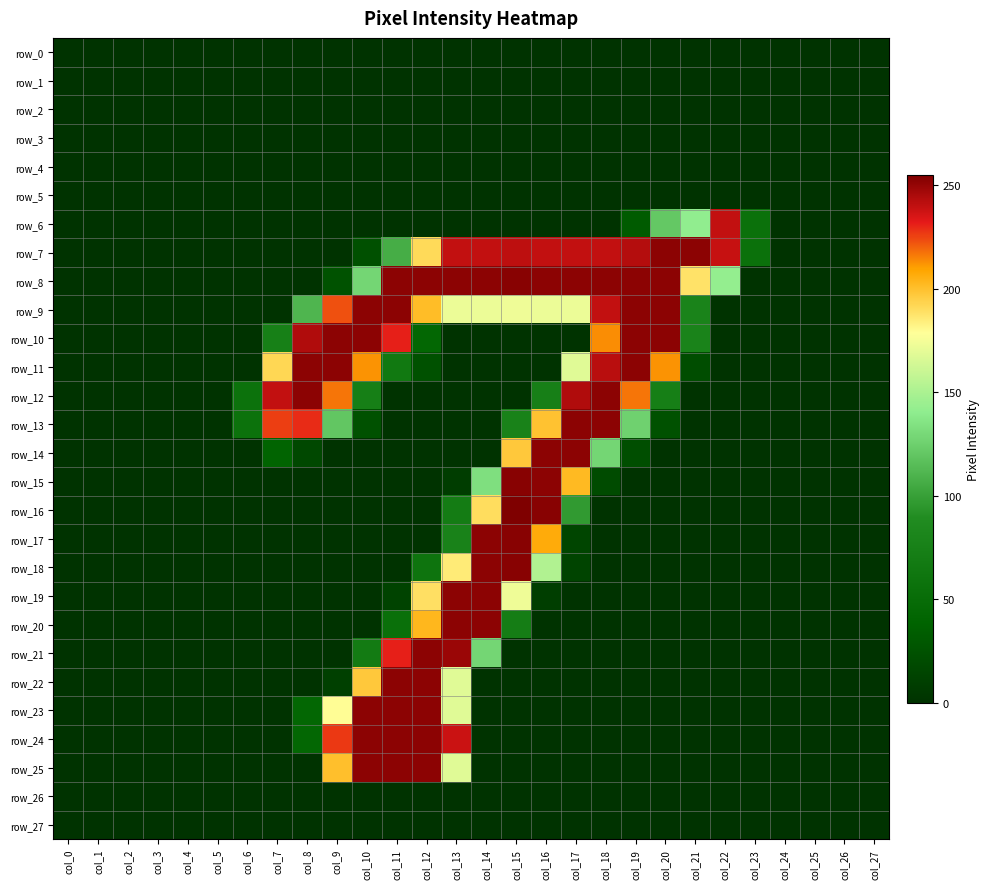

What is the sum of all row_6 values?

590